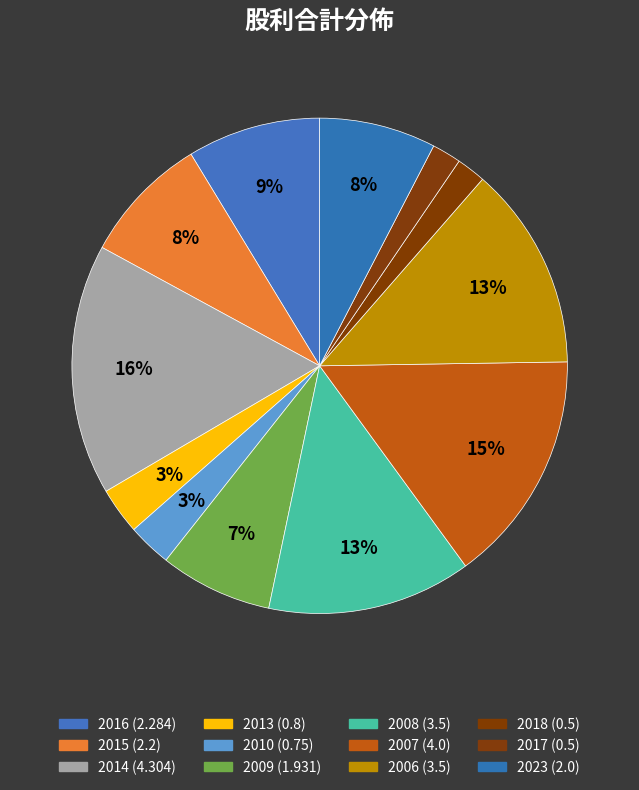

Count the number of slices in the pie.

12